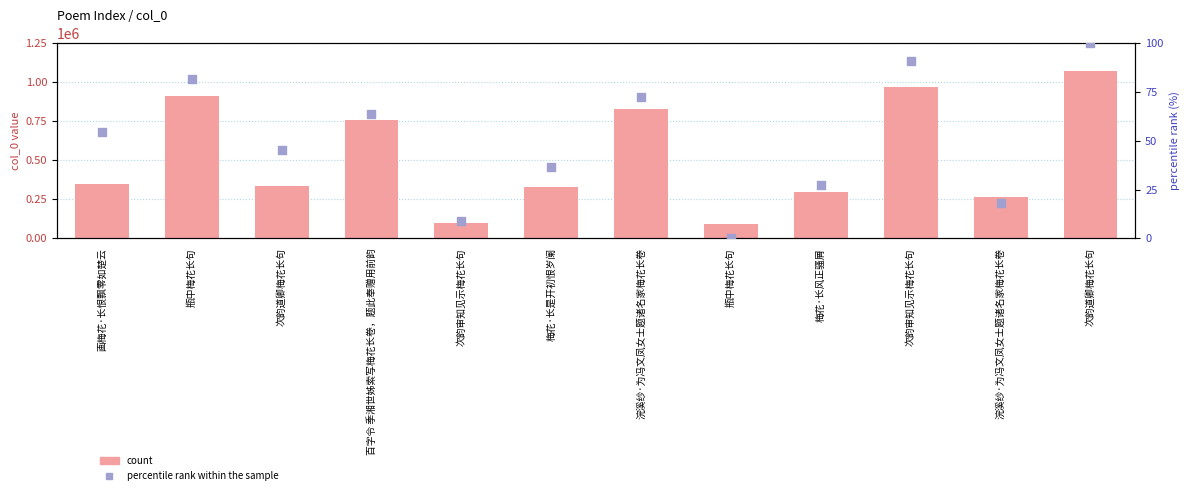

Which series has the largest total across all categories?

col_0